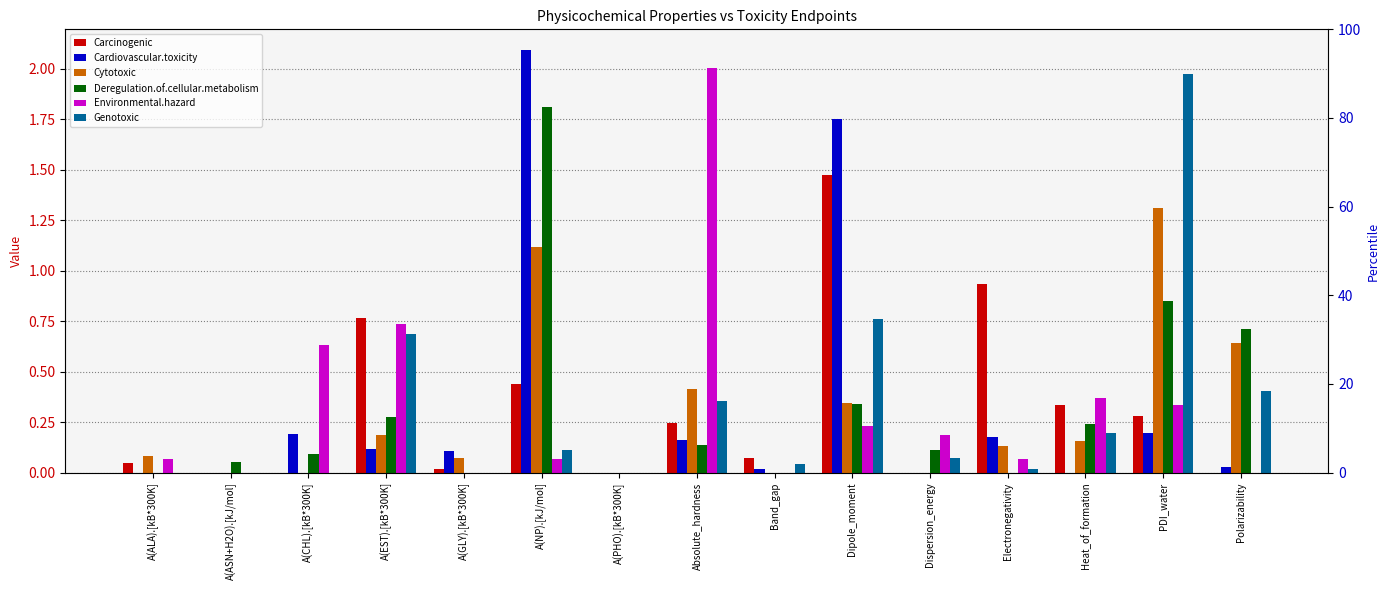

Between A(EST).[kB*300K] and A(CHL).[kB*300K], which is larger?

A(EST).[kB*300K]